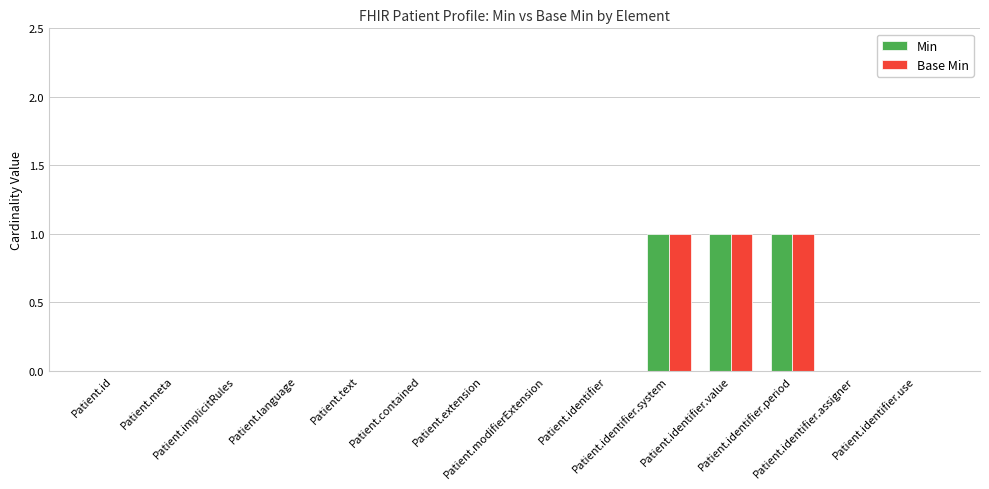

How many categories are shown in the chart?

14